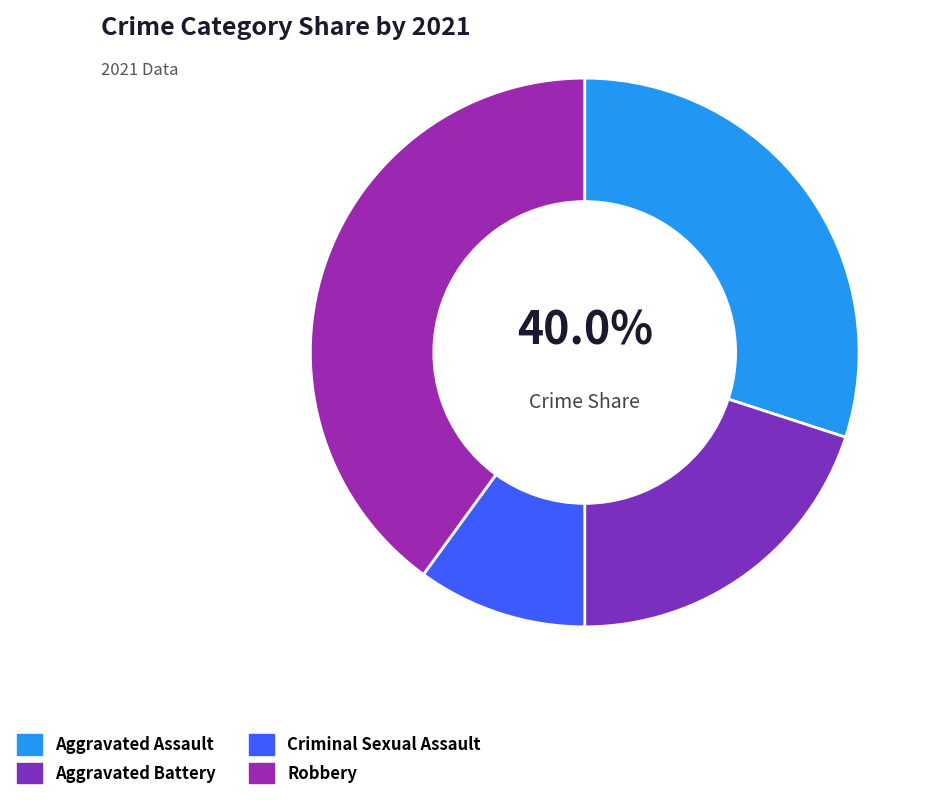

What percentage do Robbery and Aggravated Assault together represent?

70.0%